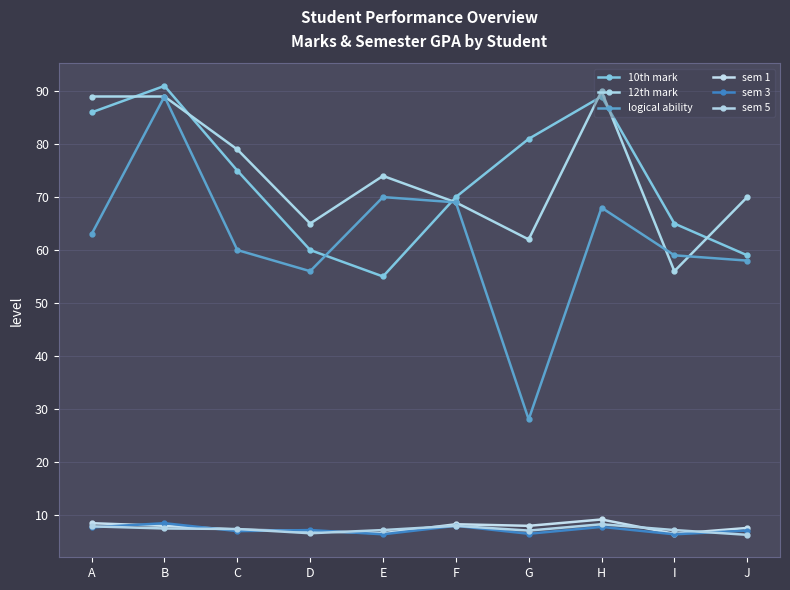

Which category has the lowest value in the 12th mark series?

I